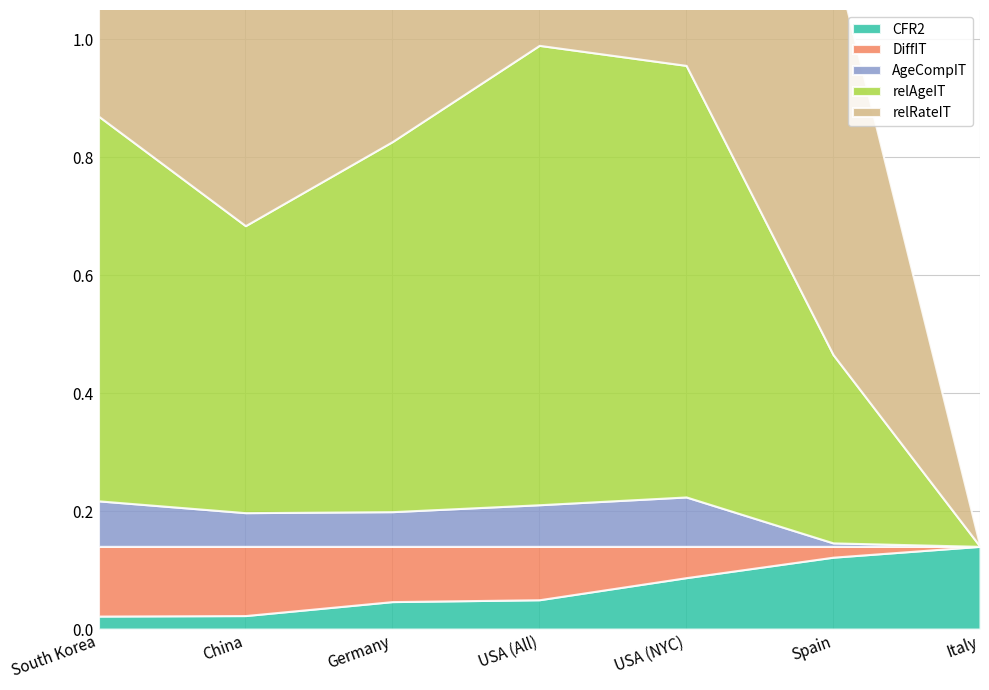

True or false: relAgeIT and AgeCompIT intersect in this chart.

False